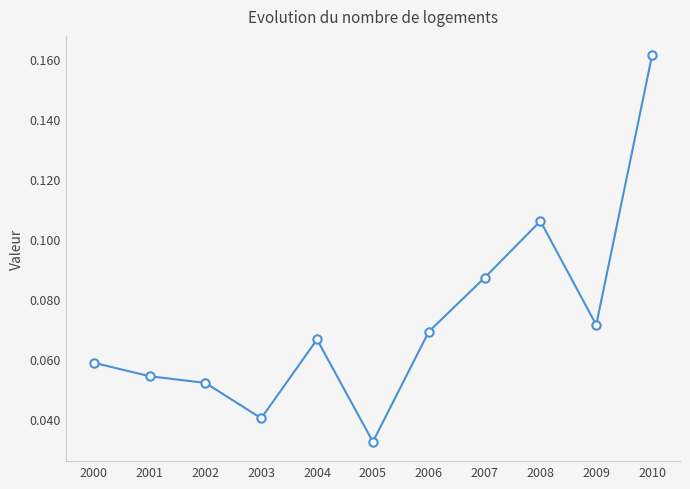

At which category does the chart reach its minimum across all series?

2005